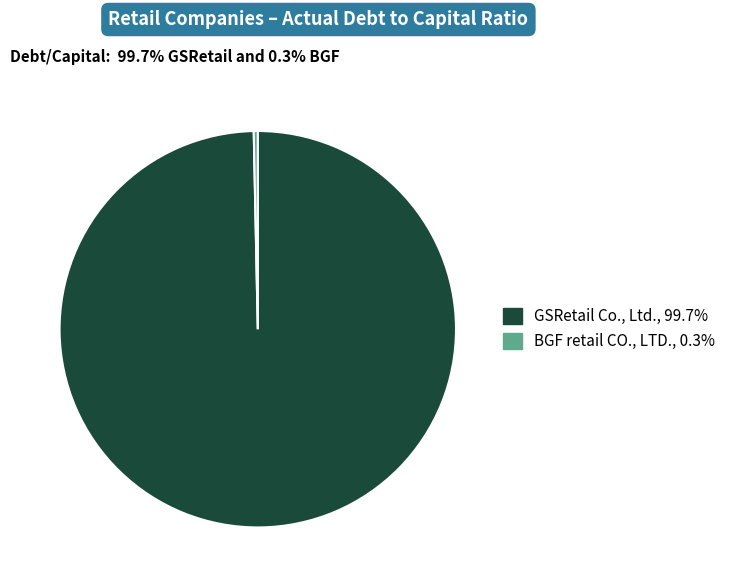

Does BGF retail CO., LTD. represent more than half of the total?

No